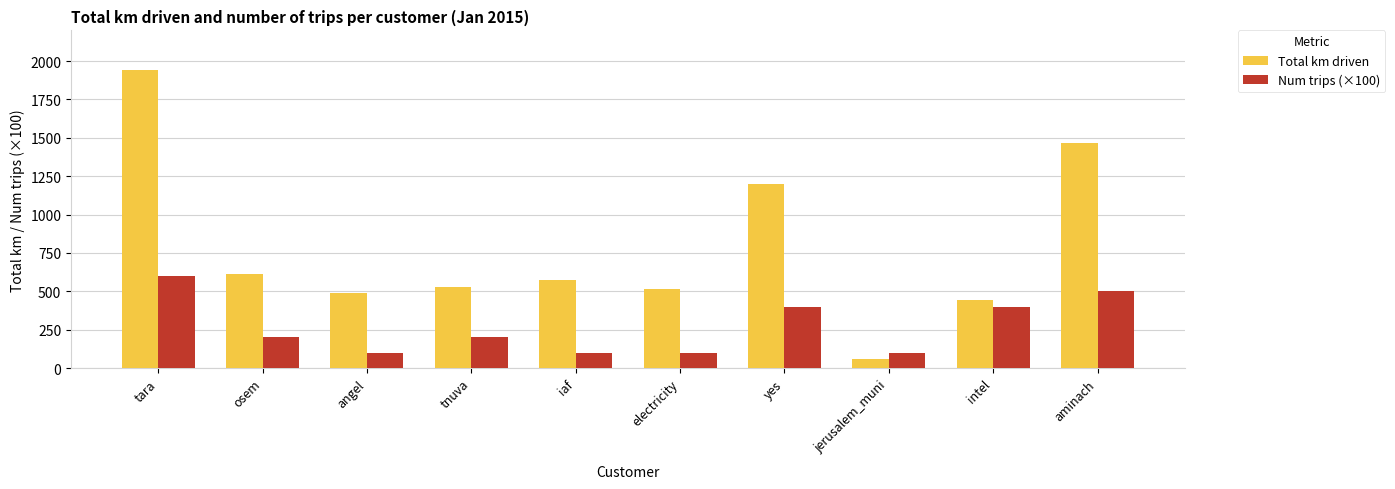

Which category has the highest value in the Num trips (×100) series?

tara